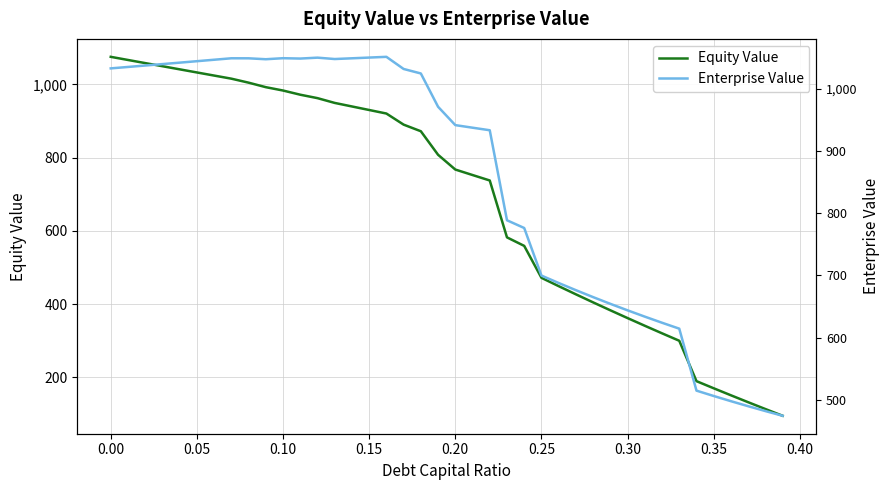

What is the maximum value for Equity Value?

1075.4